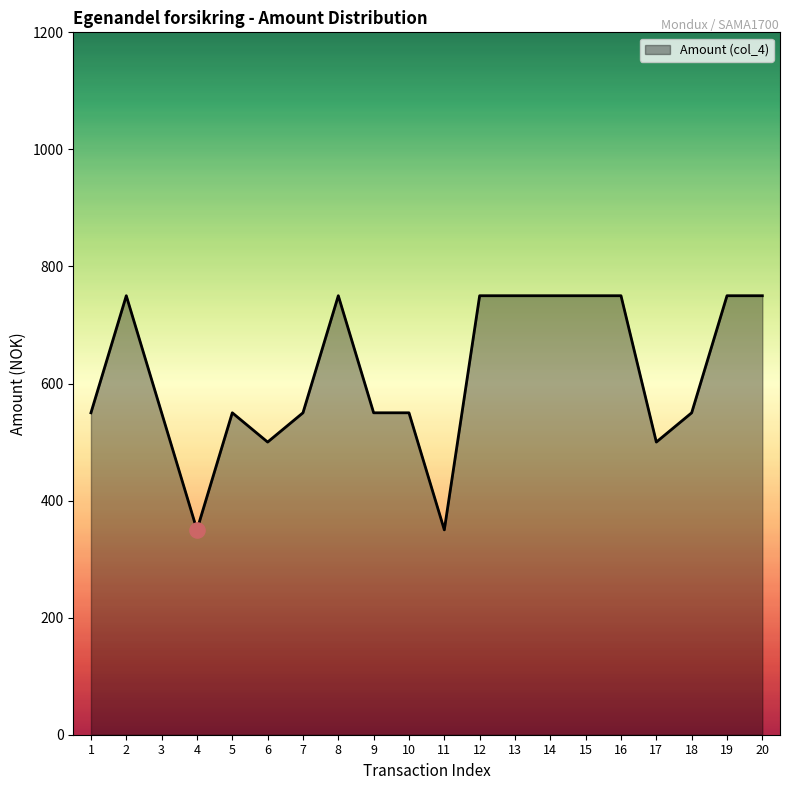

What is the change in value from 2 to 7?

-200